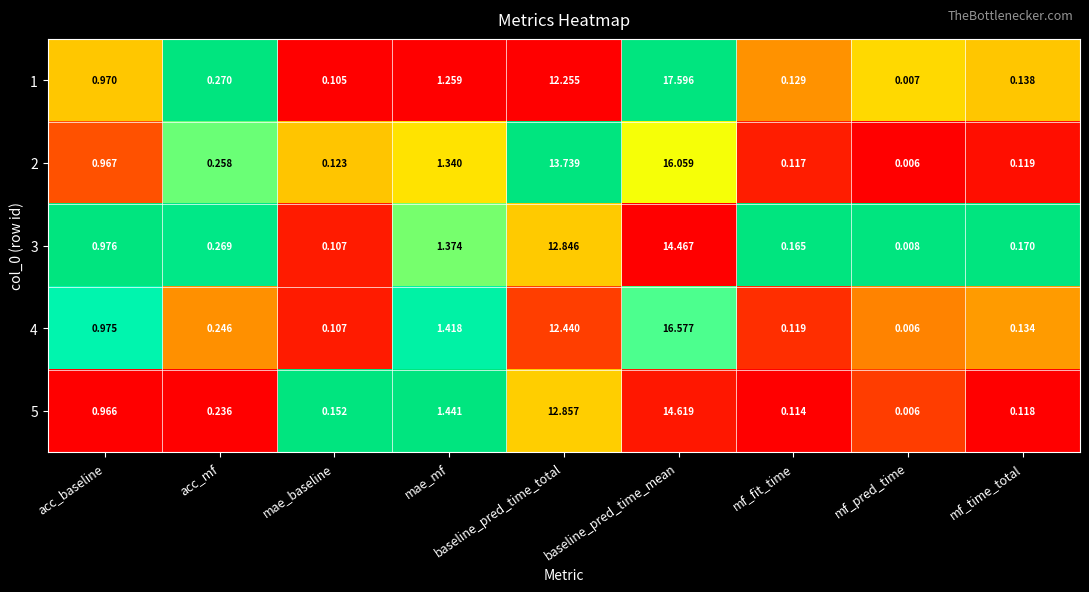

Which series has the widest spread of values?

1